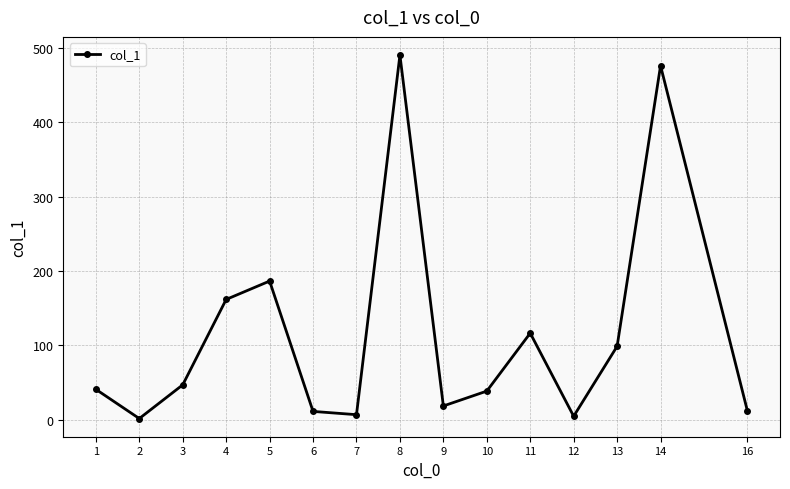

What is the sum of all values?

1711.7